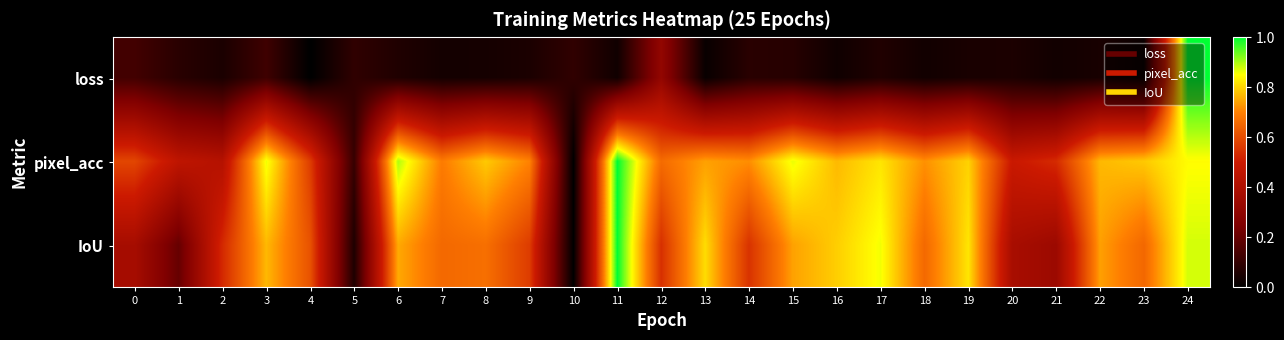

Reading left to right, what are all the values shown in this chart?

loss: 0=0.1	1=0.1	2=0.1	3=0.1	4=0.0	5=0.1	6=0.1	7=0.0	8=0.0	9=0.1	10=0.1	11=0.0	12=0.3	13=0.0	14=0.1	15=0.1	16=0.0	17=0.1	18=0.0	19=0.1	20=0.1	21=0.0	22=0.0	23=0.0	24=1.0
pixel_acc: 0=0.6	1=0.5	2=0.4	3=0.9	4=0.6	5=0.1	6=0.9	7=0.7	8=0.8	9=0.7	10=0.0	11=1.0	12=0.7	13=0.7	14=0.7	15=0.9	16=0.8	17=0.8	18=0.7	19=0.8	20=0.5	21=0.5	22=0.8	23=0.8	24=0.8
IoU: 0=0.4	1=0.2	2=0.5	3=0.8	4=0.6	5=0.1	6=0.7	7=0.7	8=0.7	9=0.6	10=0.0	11=1.0	12=0.5	13=0.8	14=0.6	15=0.7	16=0.8	17=0.9	18=0.7	19=0.8	20=0.4	21=0.3	22=0.7	23=0.7	24=0.9